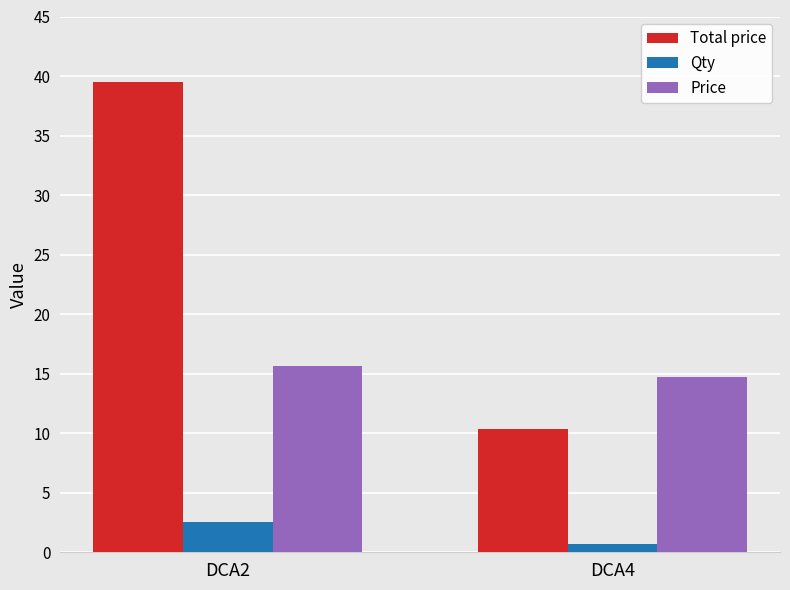

List the series in order of their peak value, lowest first.

Qty, Price, Total price